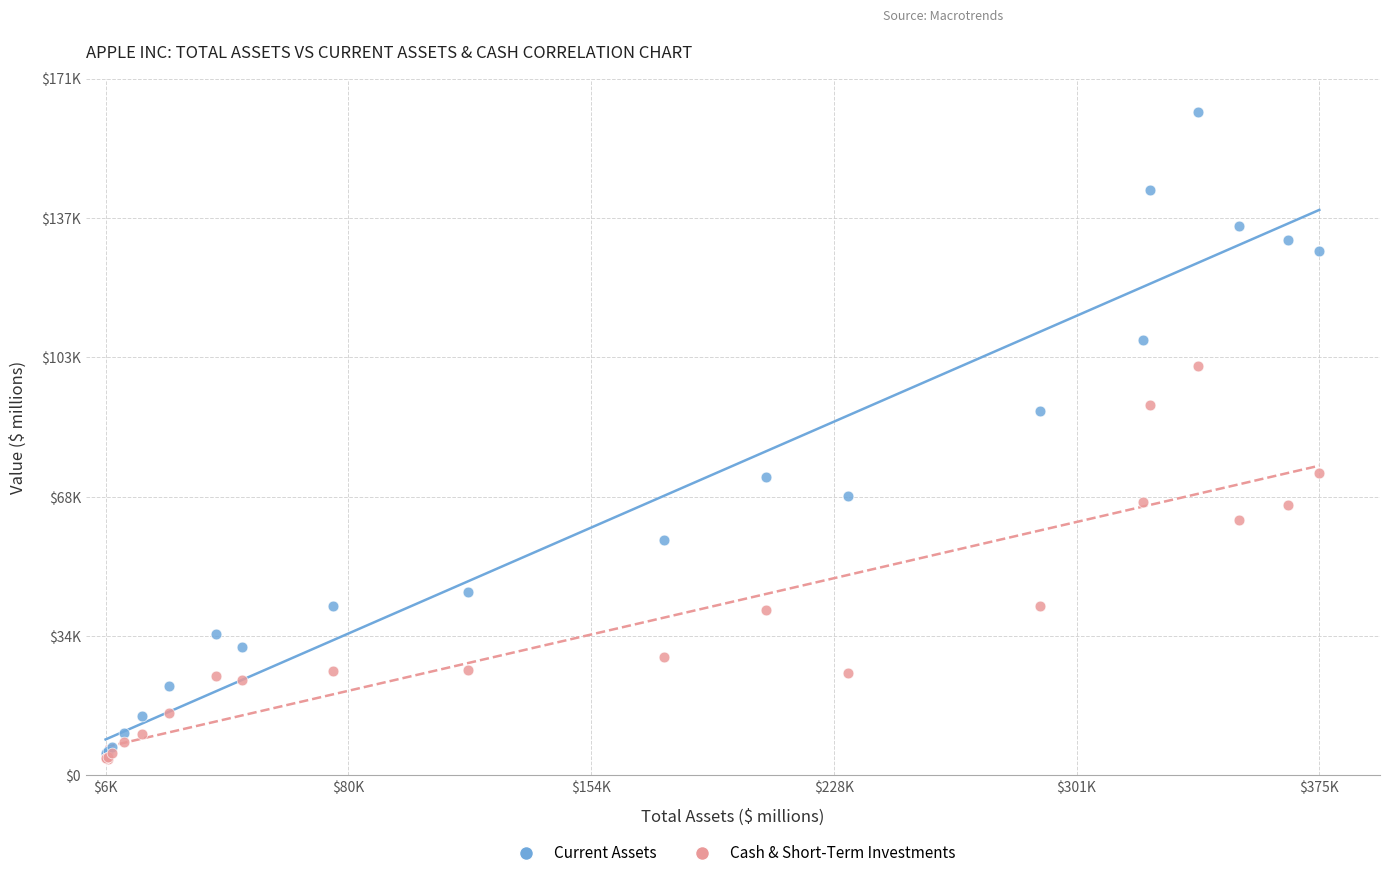

What are all the series names shown in the legend?

Current Assets, Cash & Short-Term Investments